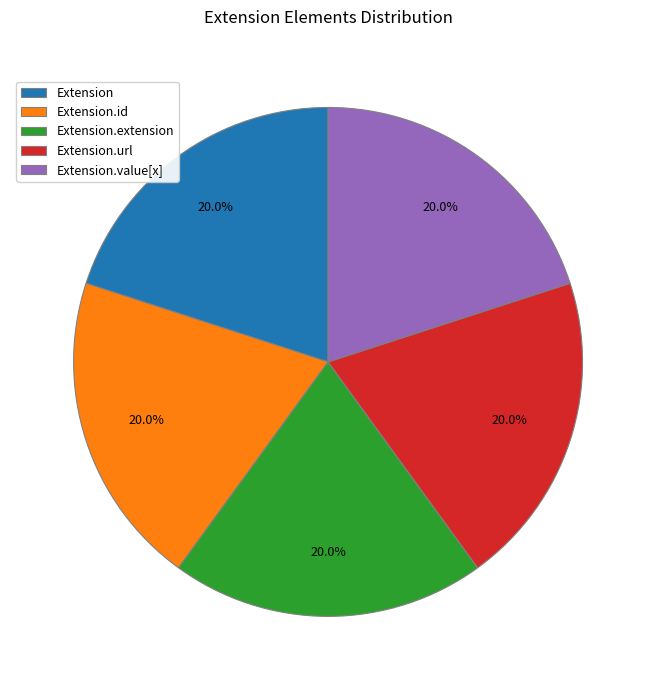

How many segments does this pie chart have?

5